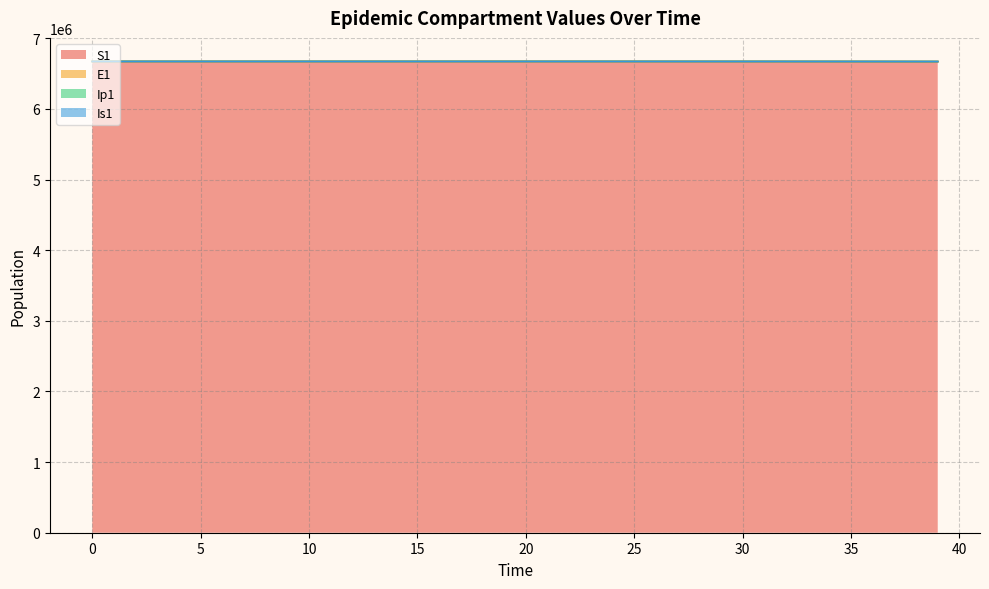

Count the number of categories in the chart.

40